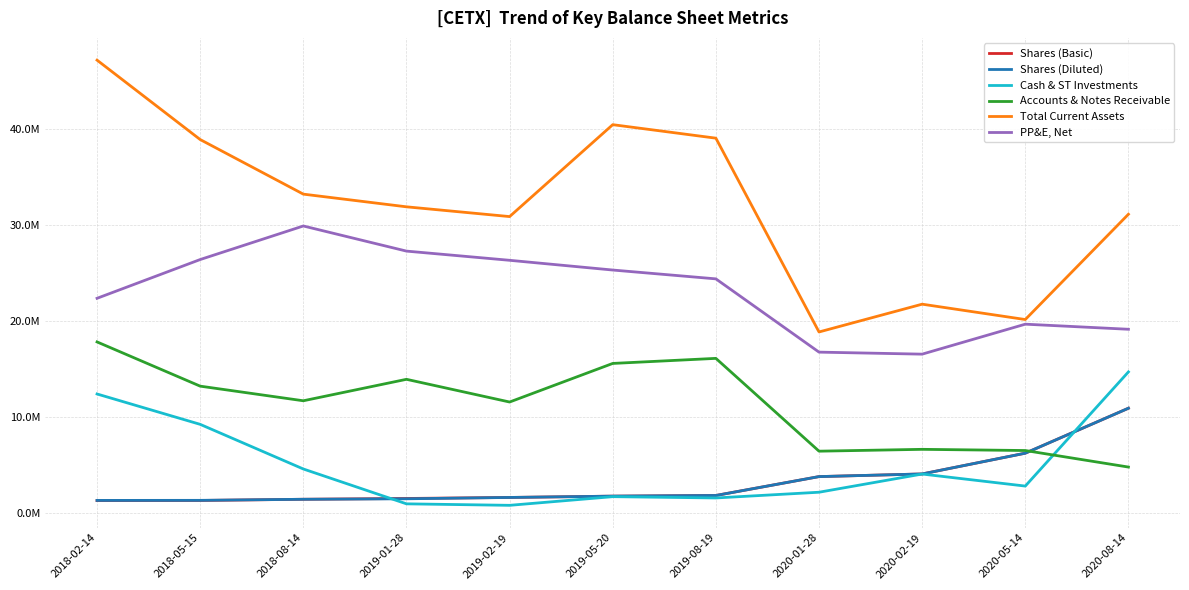

Read the Shares (Diluted) value at 2018-05-15, to the nearest 100.

1337400